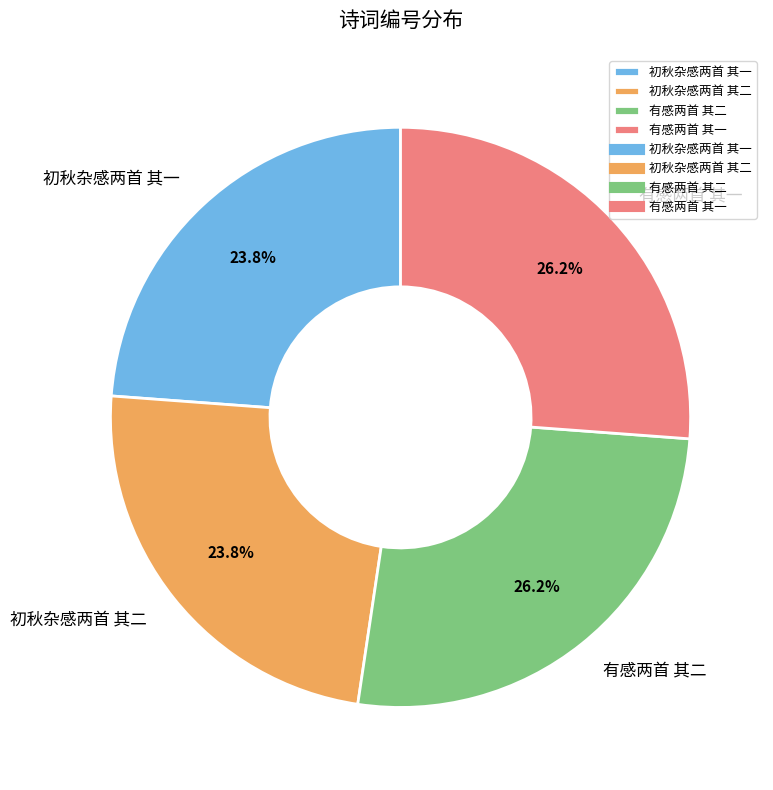

Between 初秋杂感两首 其二 and 有感两首 其一, which is larger?

有感两首 其一